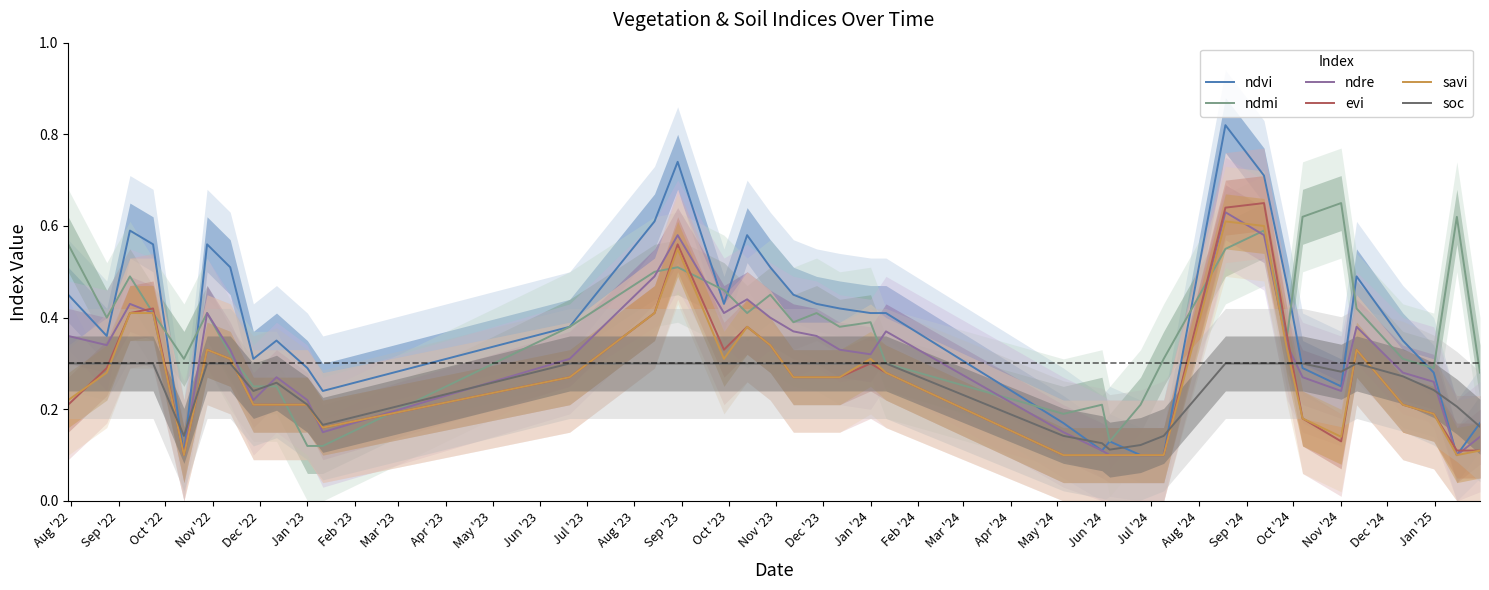

How many evi values are between 0 and 1?

37